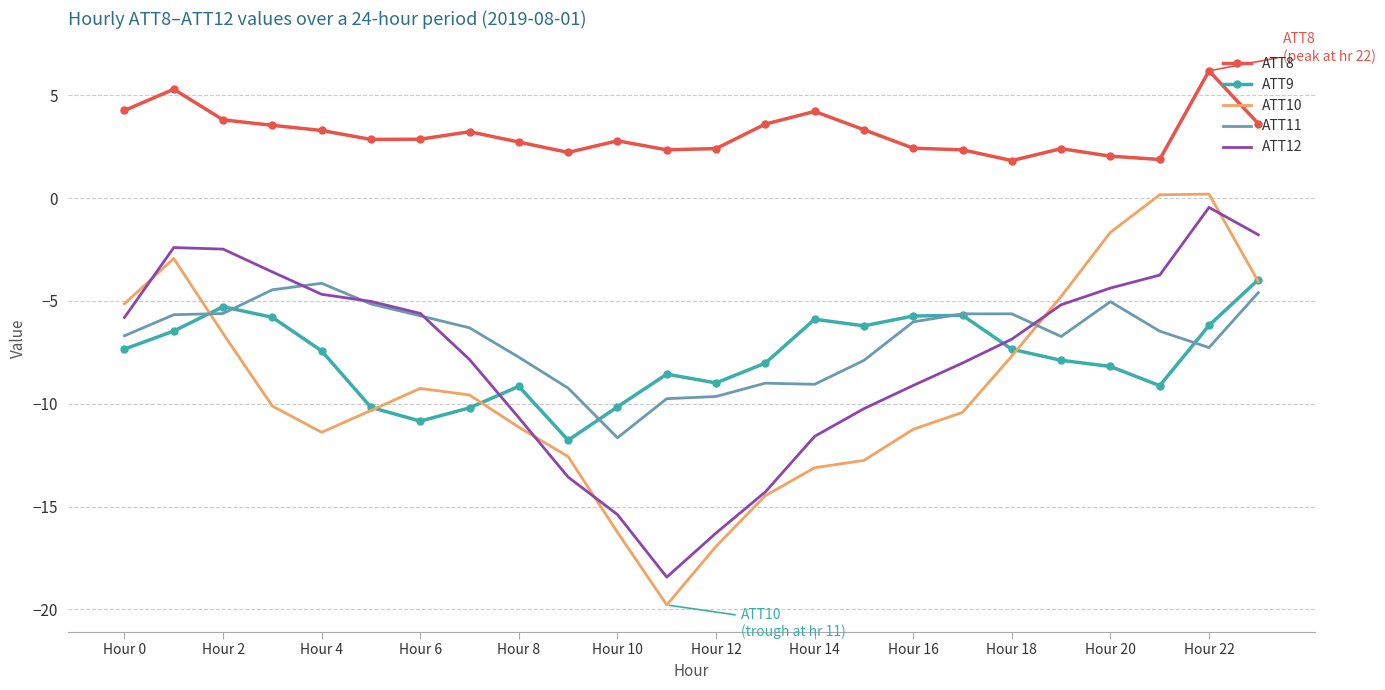

Which series has the largest total across all categories?

ATT8